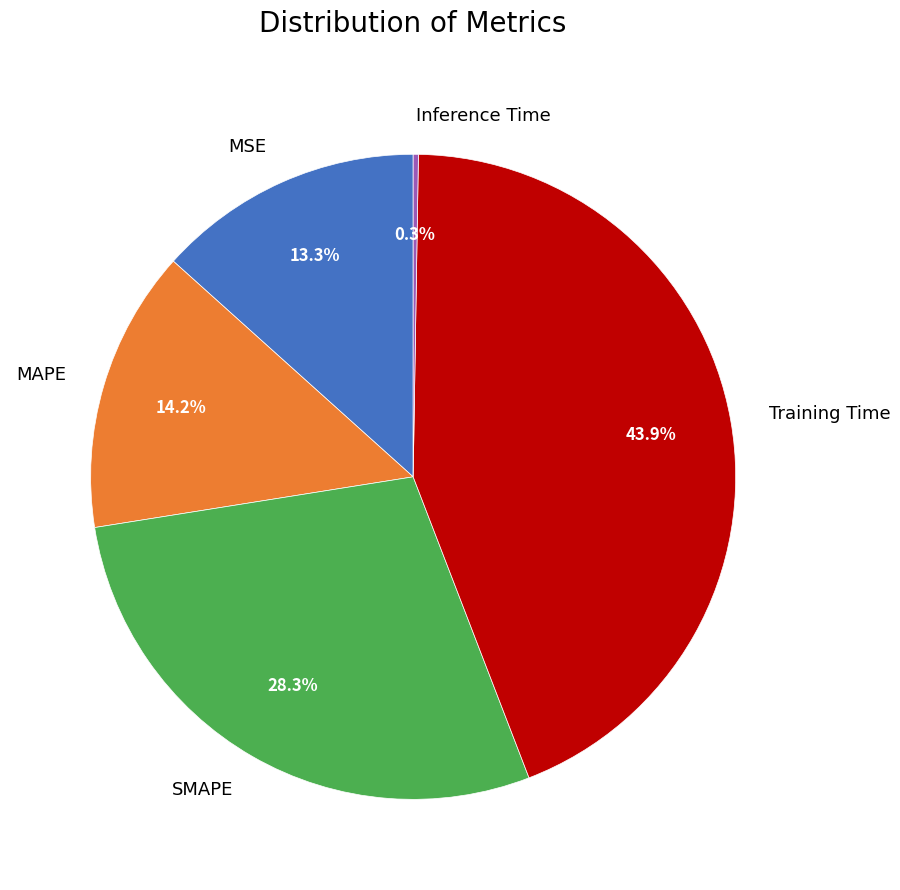

Which slice is the largest?

Training Time